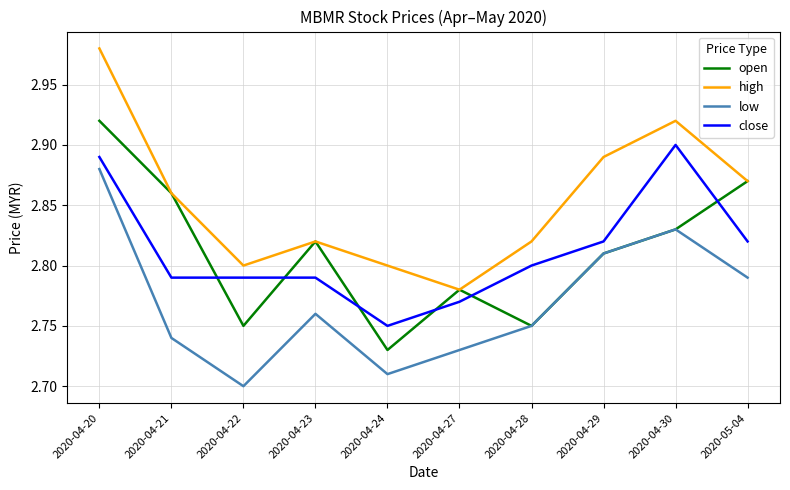

Which series has the largest range (max minus min)?

high